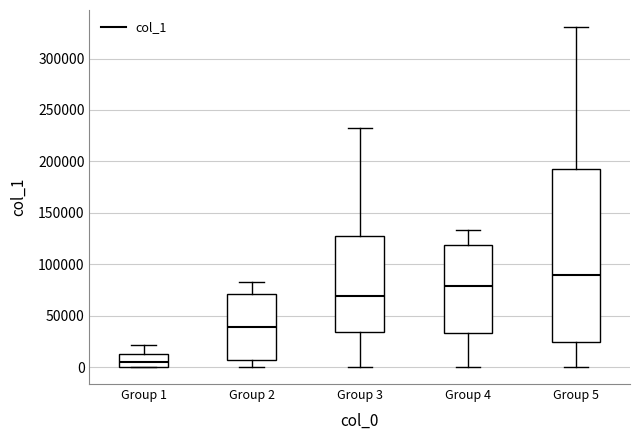

Where does the upper whisker of the box for Group 2 end on the y-axis? The values are not printed on the chart, so give them approximately, as read against the axis.

85000